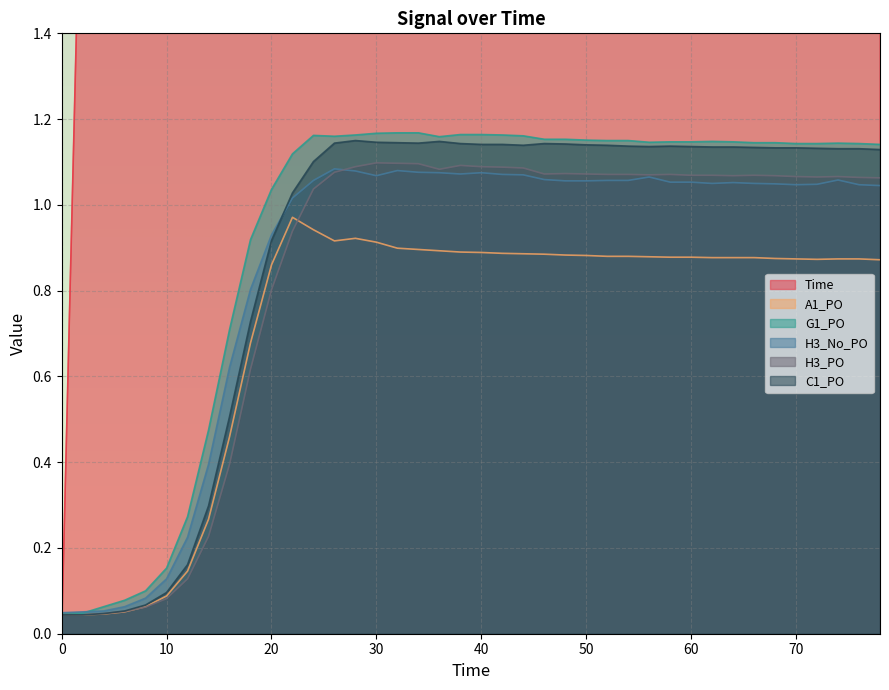

After their last crossing, which series has the higher values: C1_PO or Time?

Time